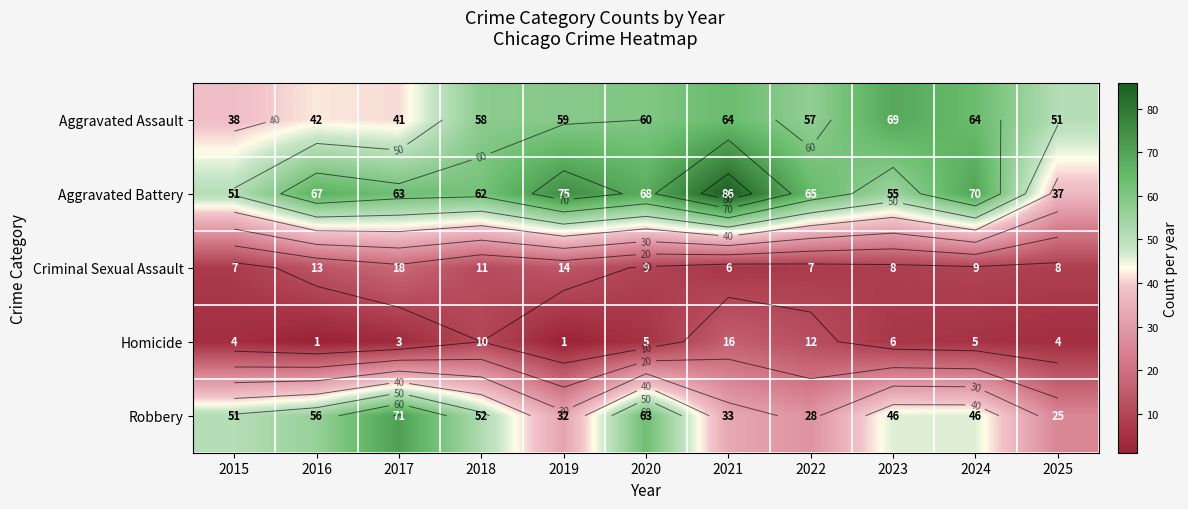

True or false: Homicide has a value of 5 at 2018.

False